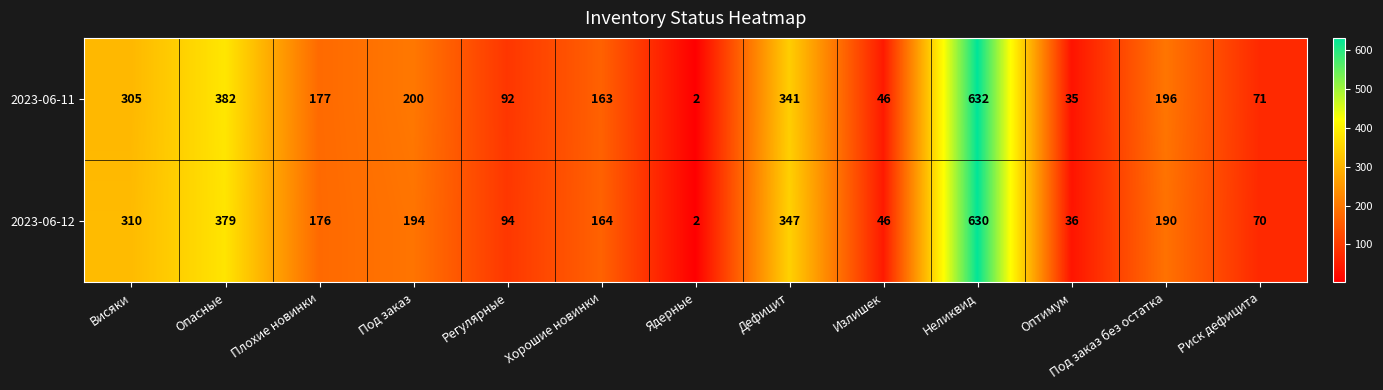

Rank the series by their average value, from highest to lowest.

2023-06-11, 2023-06-12